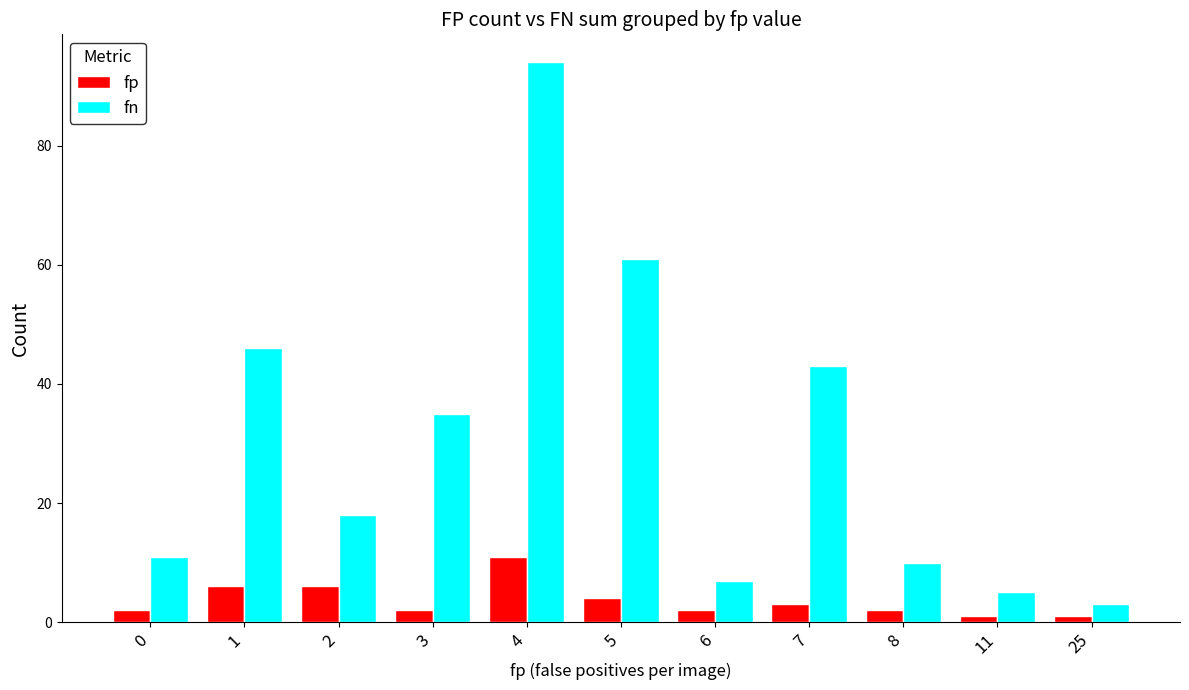

What is the sum of all fp values?

40